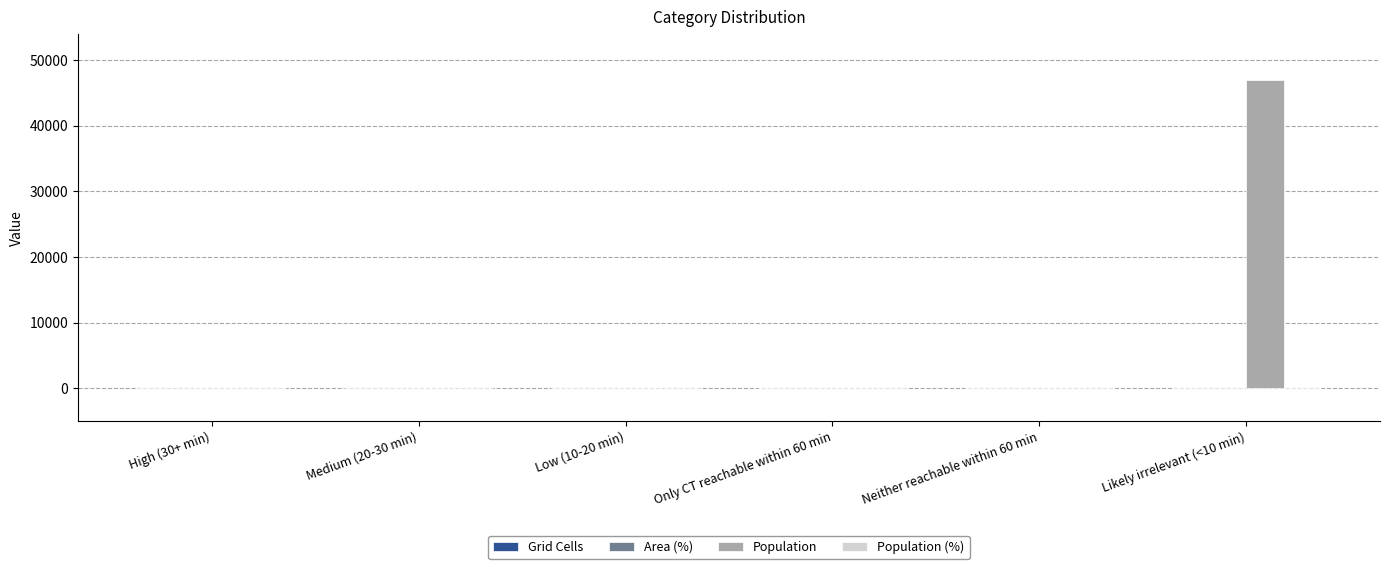

The value of Population at Medium (20-30 min) is 0. True or false?

True